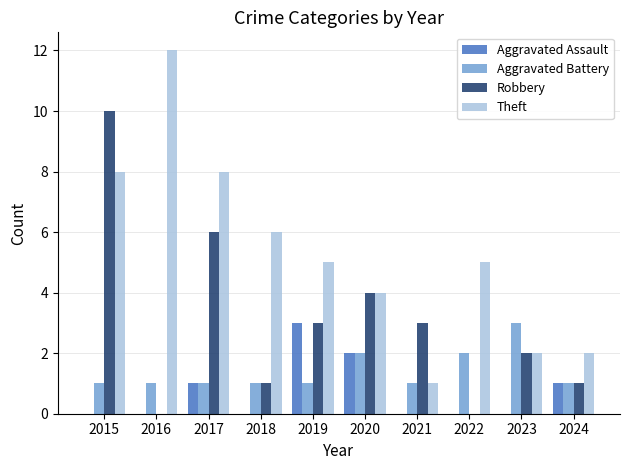

What is the average value of the Theft series?

5